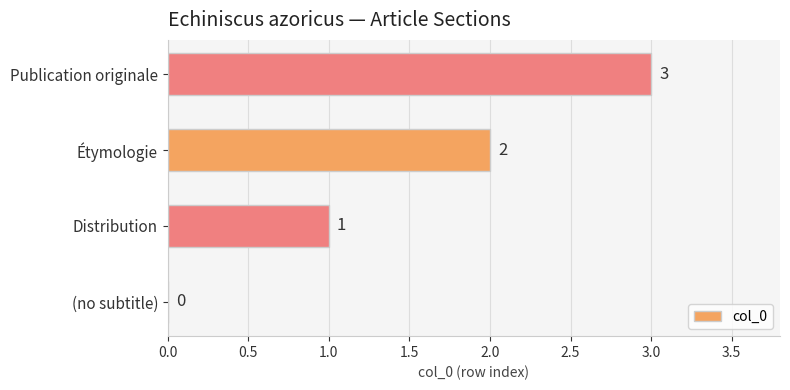

Which category has the highest value across all series?

Publication originale